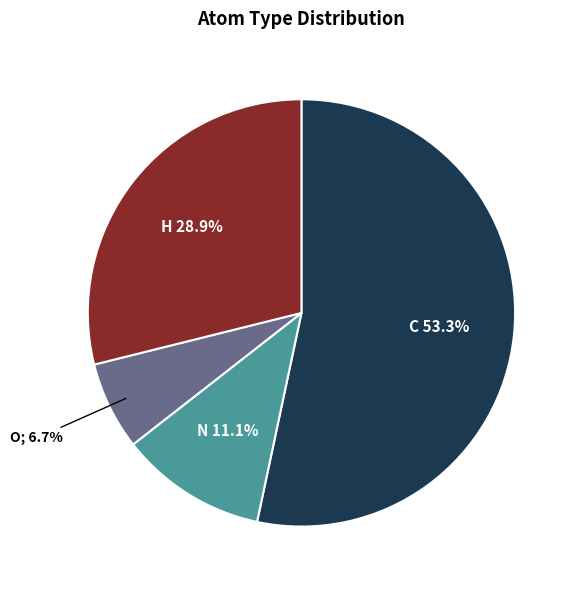

Is there any slice that represents more than half of the pie?

Yes